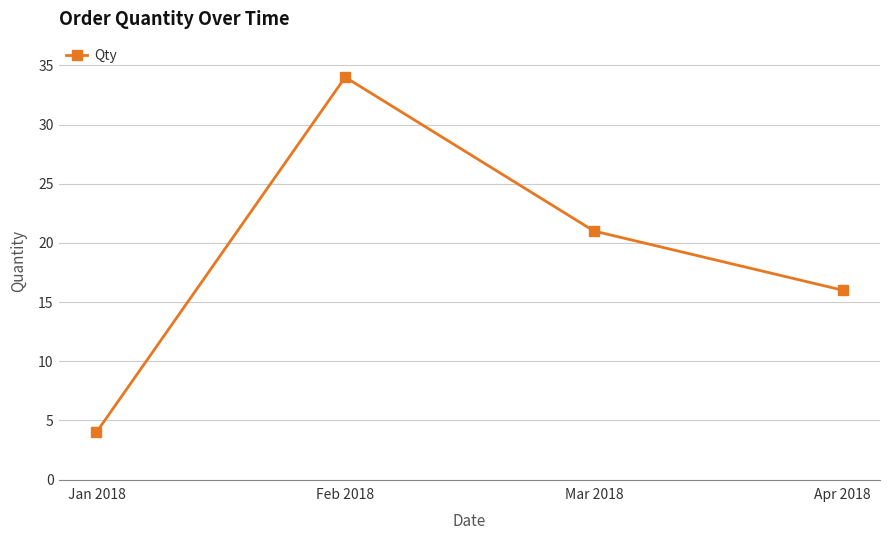

How many lines are shown in the chart?

1